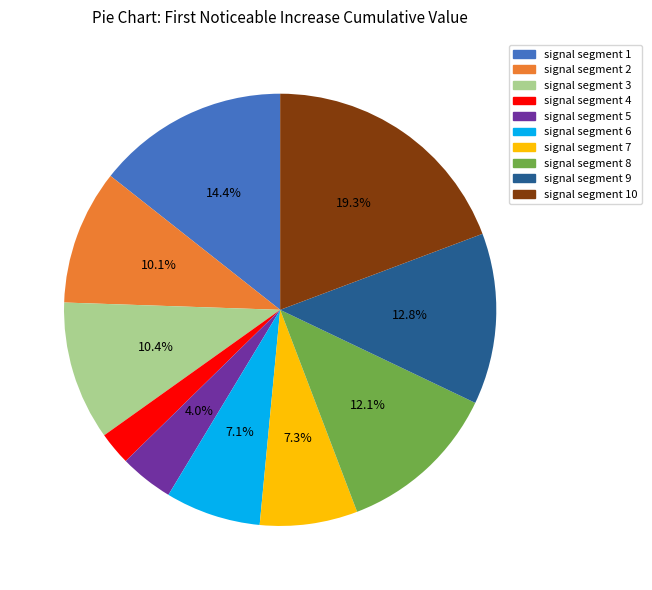

Between signal segment 7 and signal segment 3, which is larger?

signal segment 3